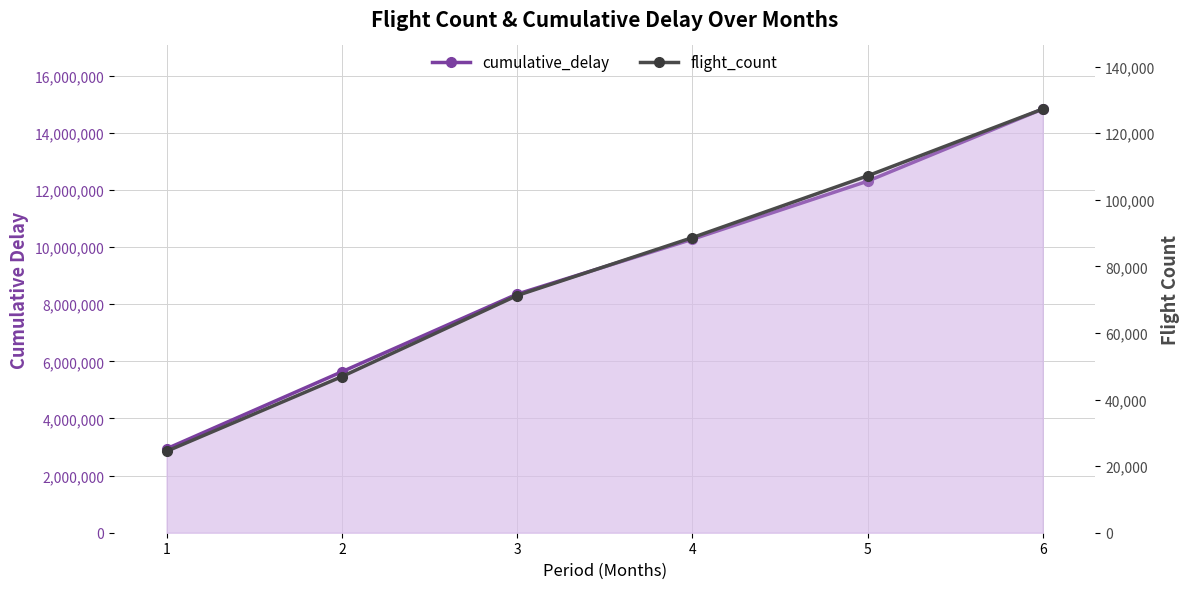

True or false: cumulative_delay has more than 1 interior local peaks.

False